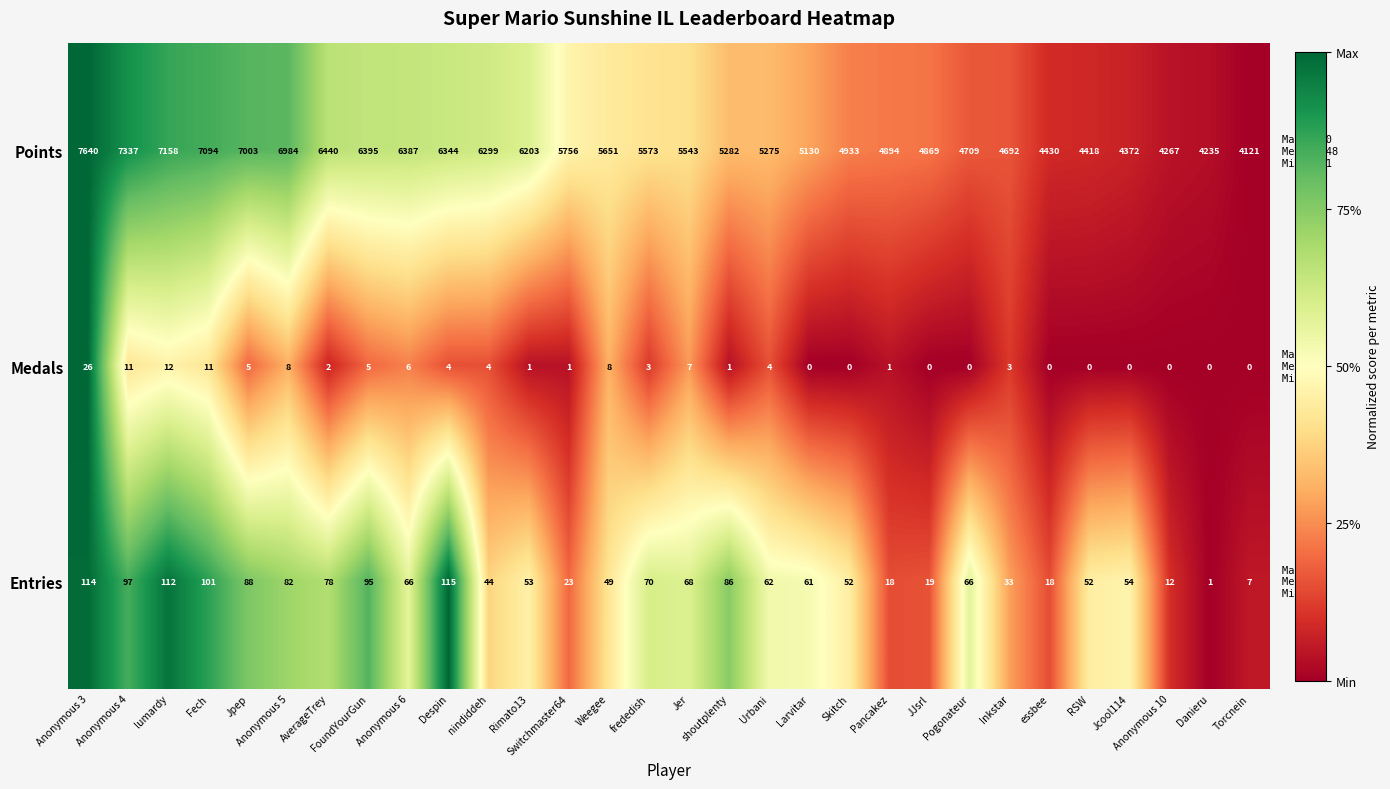

What is the difference between the second highest and second lowest values in the Points series?

3102